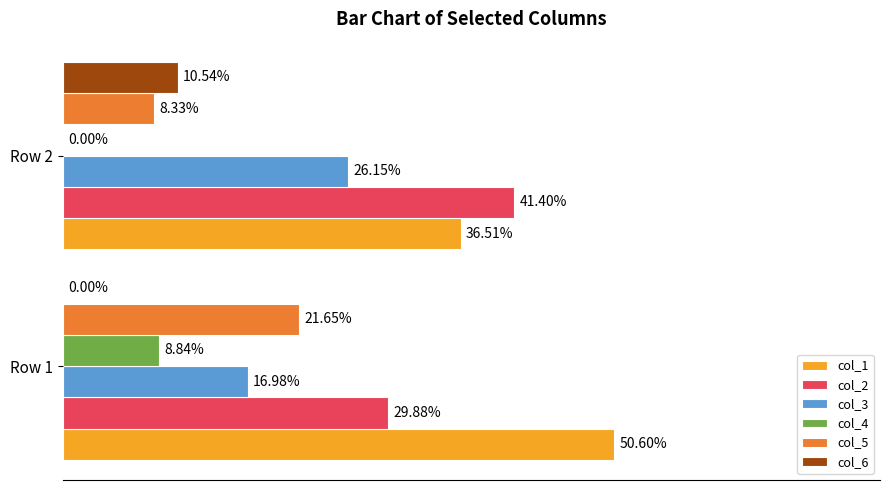

What are all the series names shown in the legend?

col_1, col_2, col_3, col_4, col_5, col_6